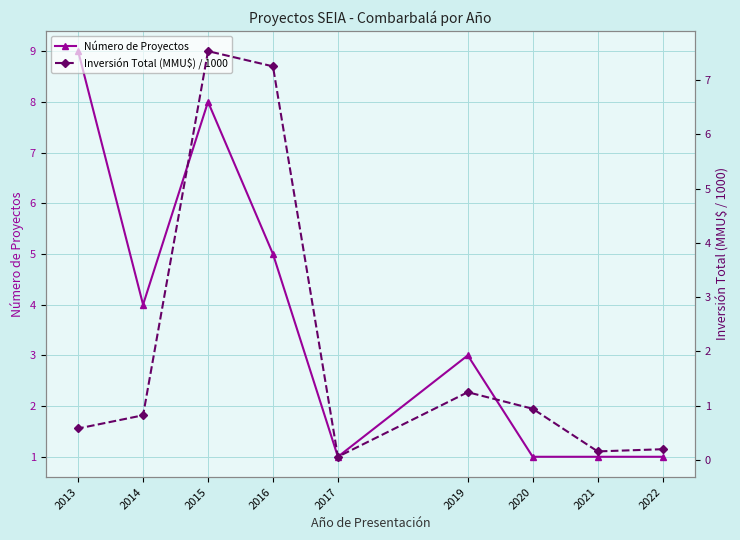

Reading left to right, what are all the values shown in this chart?

Número de Proyectos: 1.0	1.0	1.0	3.0	1.0	5.0	8.0	4.0	9.0
Inversión Total (MMU$) / 1000: 0.2	0.2	0.9	1.2	0.1	7.2	7.5	0.8	0.6